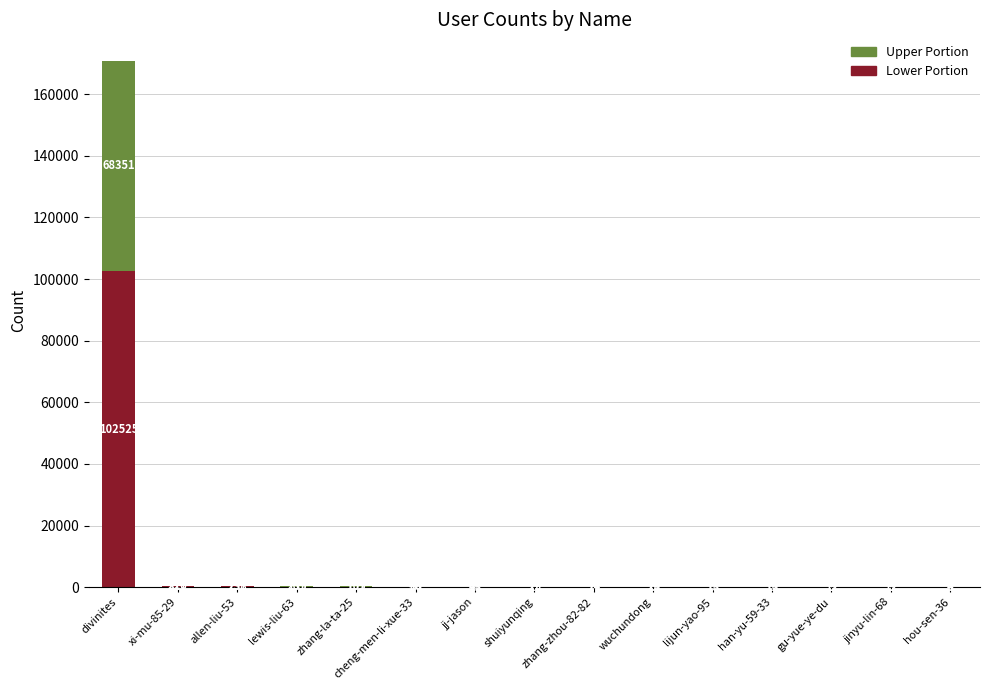

The value of Lower Portion at xi-mu-85-29 is 327. True or false?

True